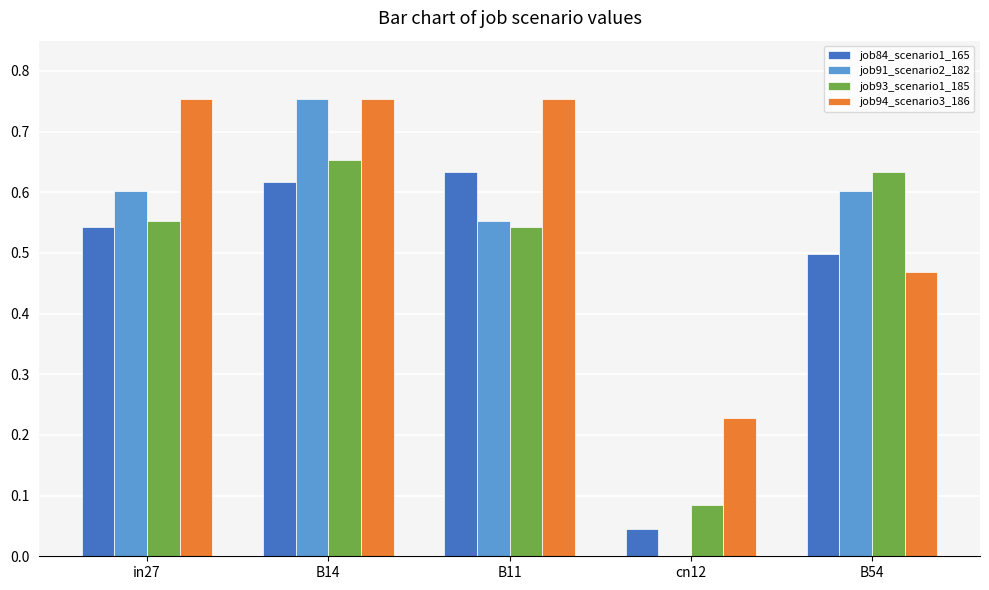

Is the value of job91_scenario2_182 at B11 greater than the value of job94_scenario3_186 at B14?

No